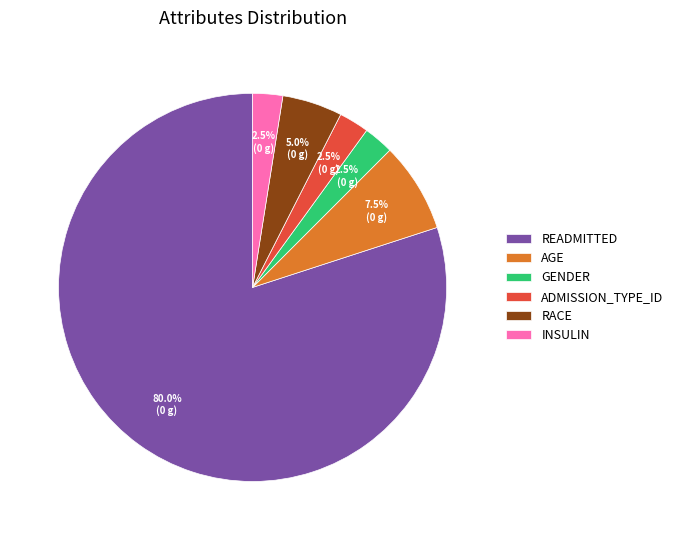

Is there any slice that represents more than half of the pie?

Yes